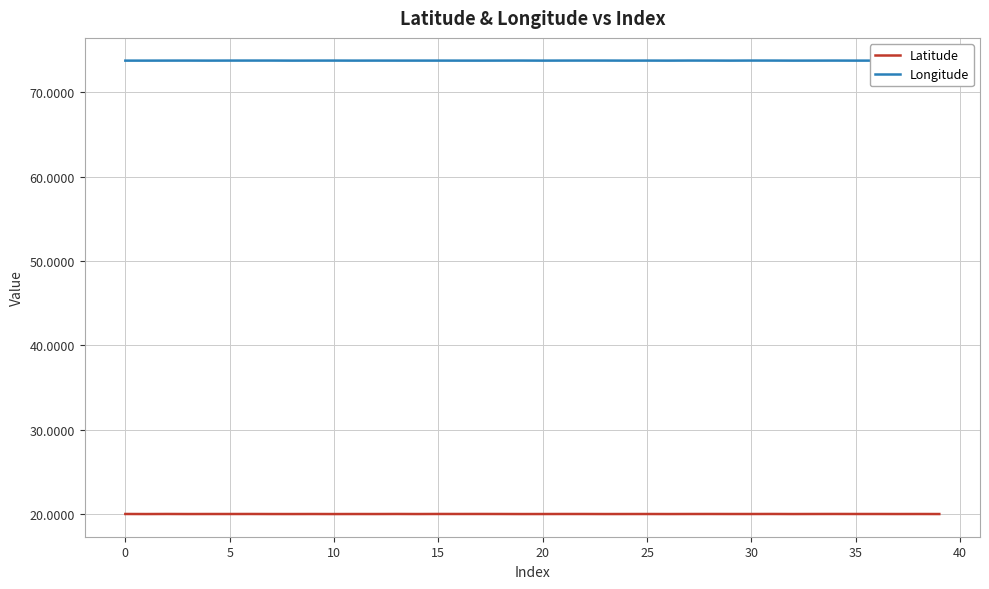

Does the chart have visible grid lines?

Yes